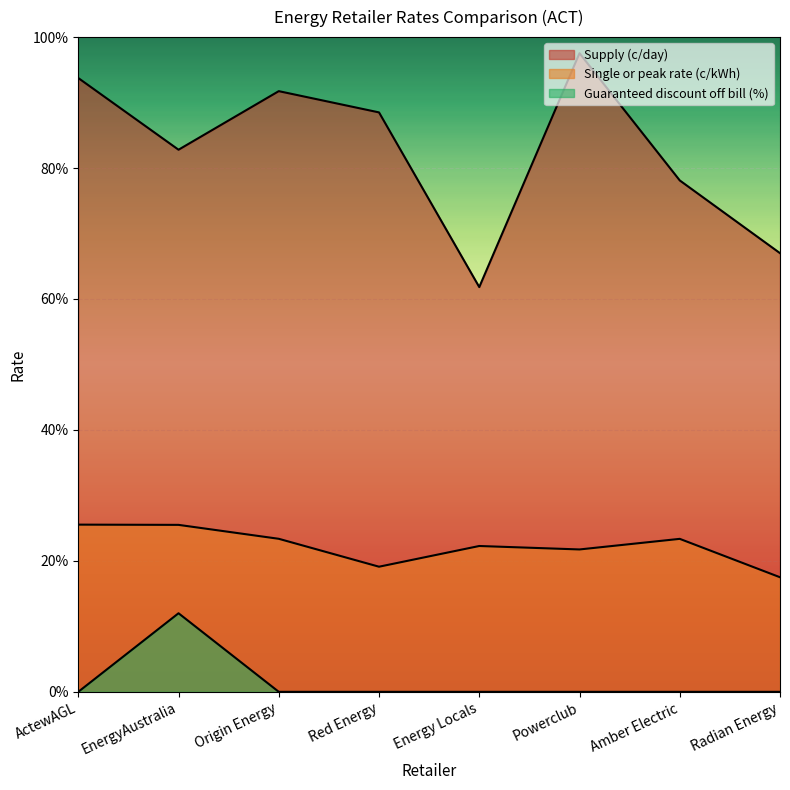

What is the average value of the Supply (c/day) series?

82.7